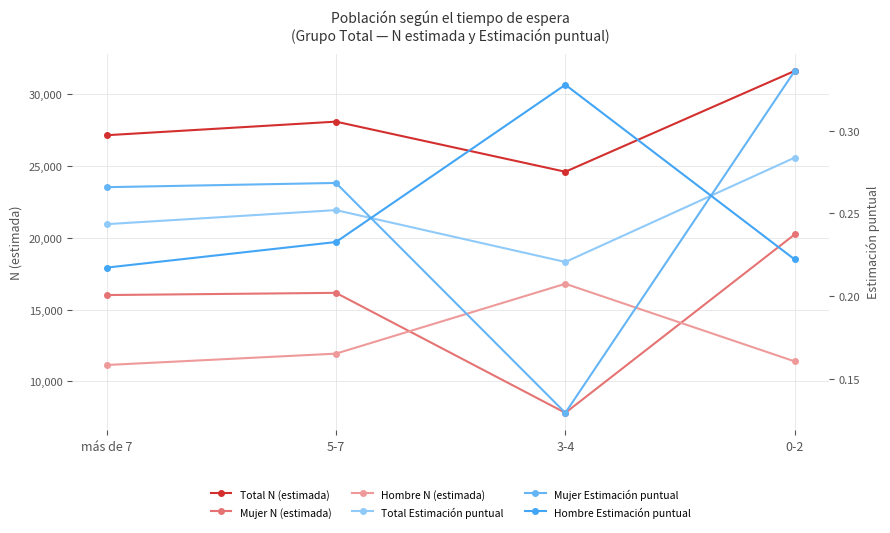

What is the difference between the maximum and minimum values in the Hombre N (estimada) series?

5663